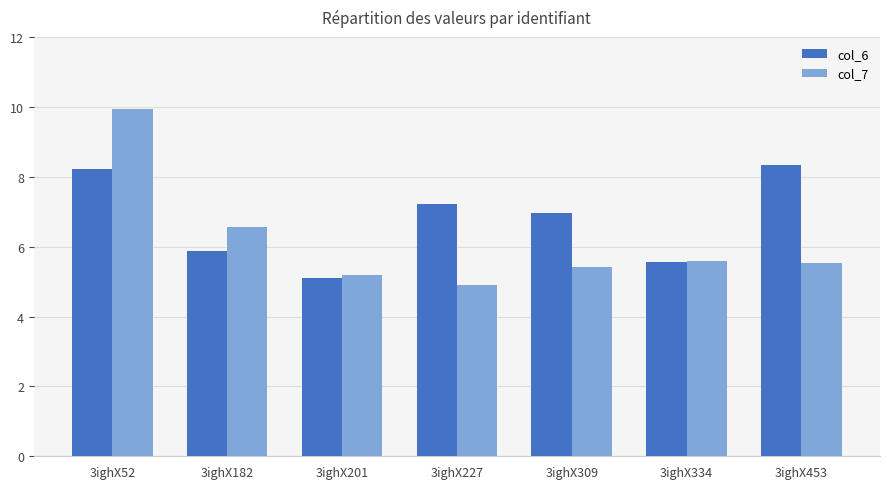

List the series in order of their peak value, highest first.

col_7, col_6